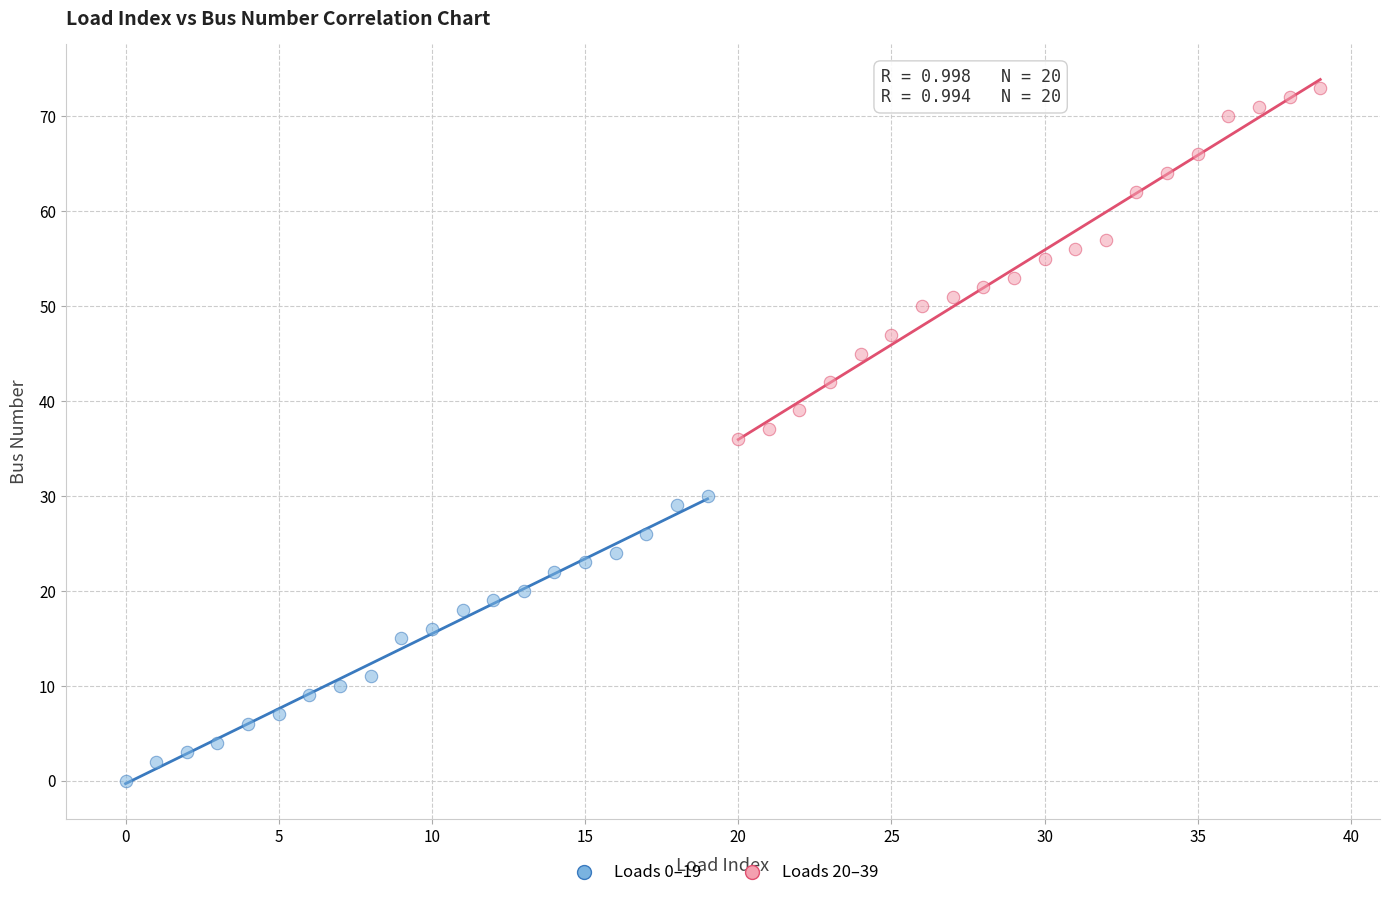

Which series reaches the maximum Y coordinate?

Loads 20–39